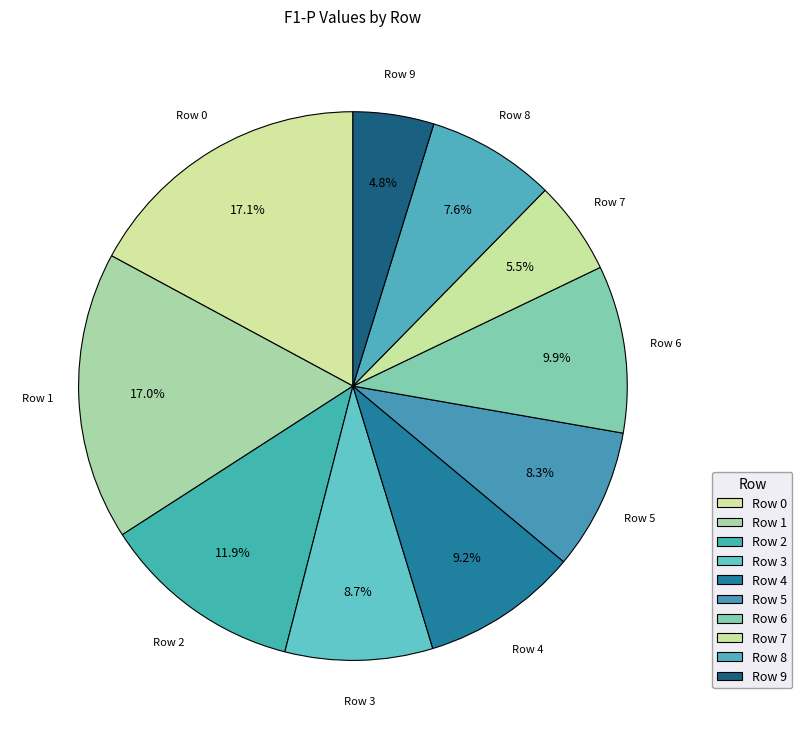

Count the number of slices in the pie.

10